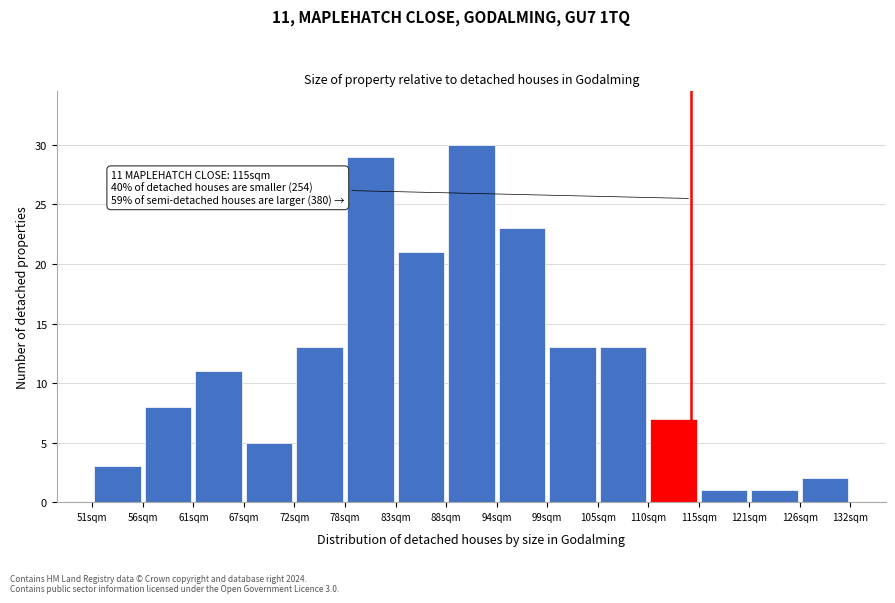

Which range on the x-axis has the tallest bar?

88.8 to 94.2